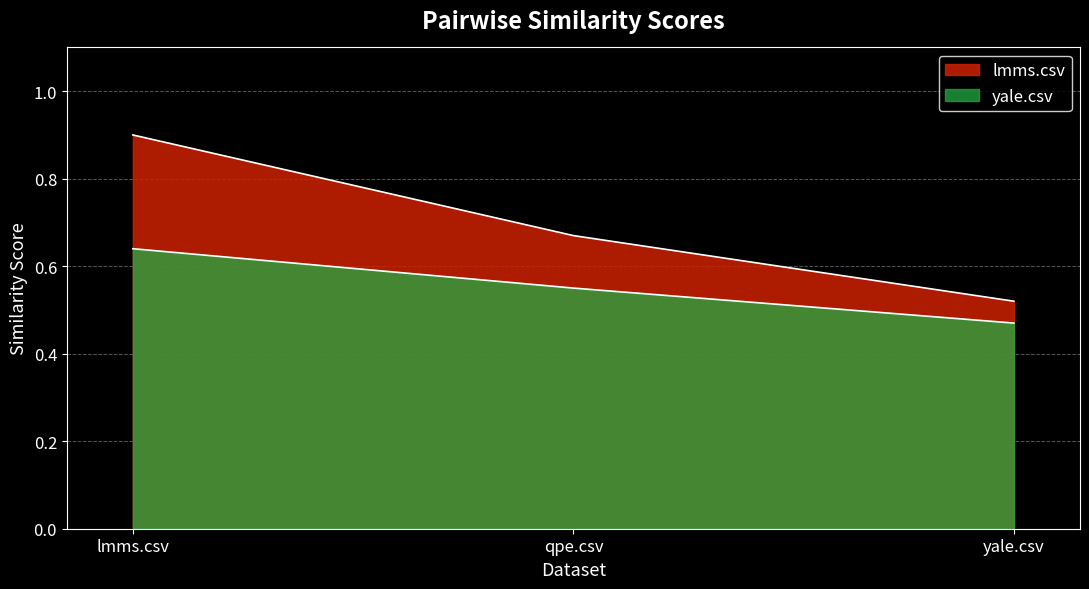

What value does the yale.csv series have at lmms.csv?

0.6